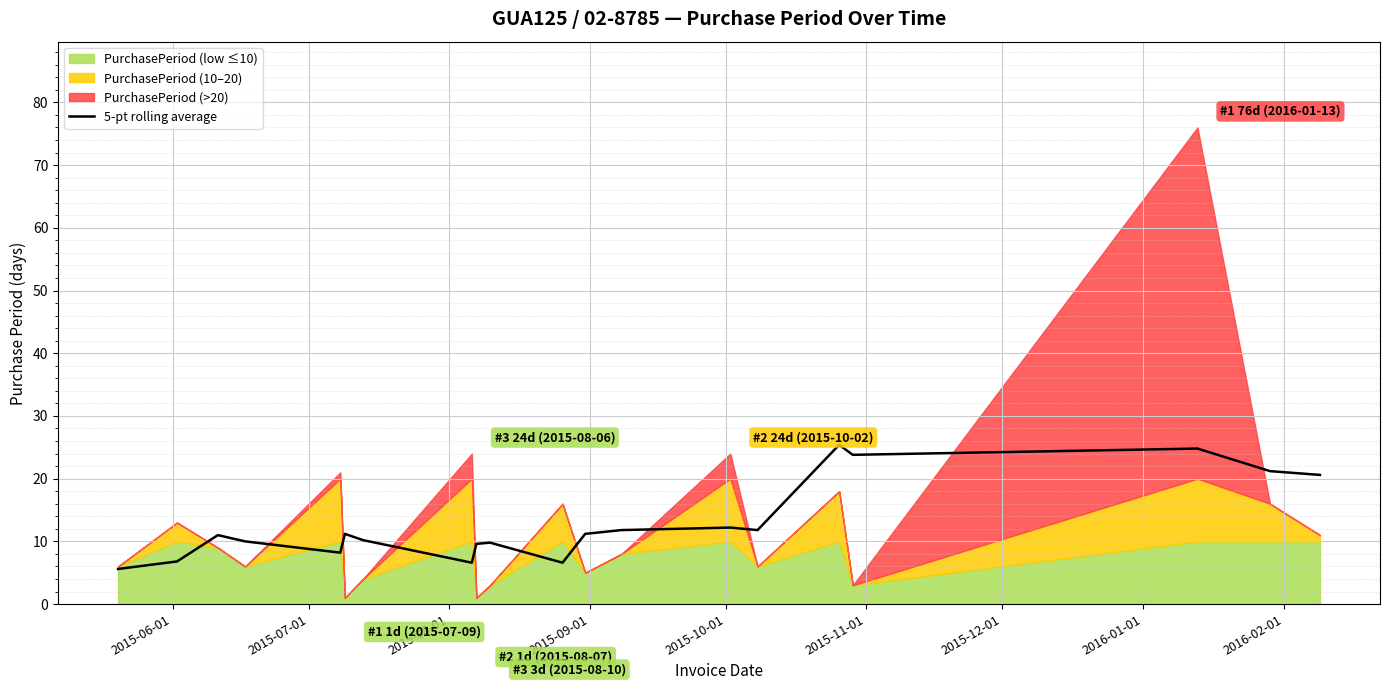

What is the minimum value for 5-pt rolling average?

5.6